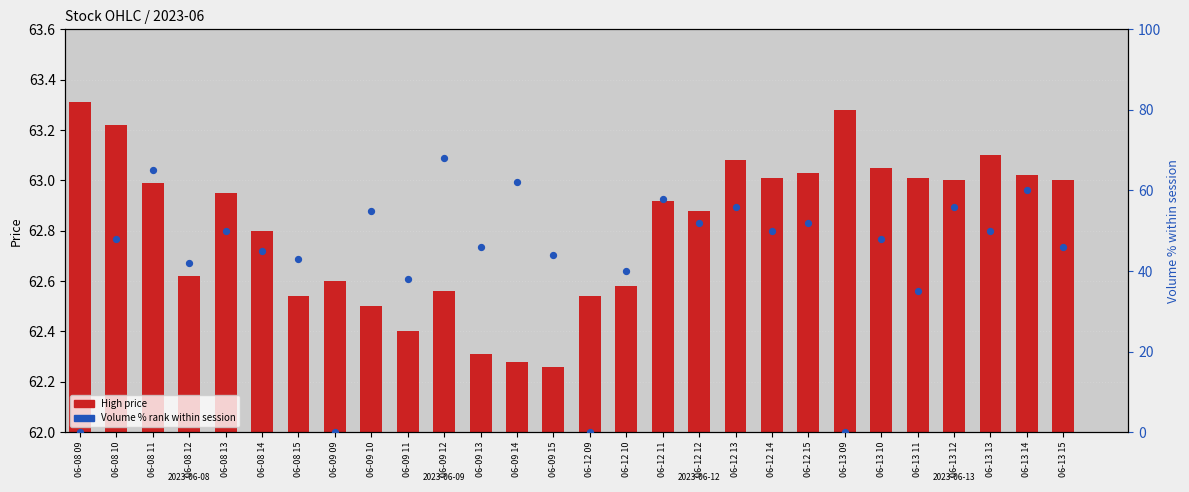

At how many categories does at least one series exceed 67?

1